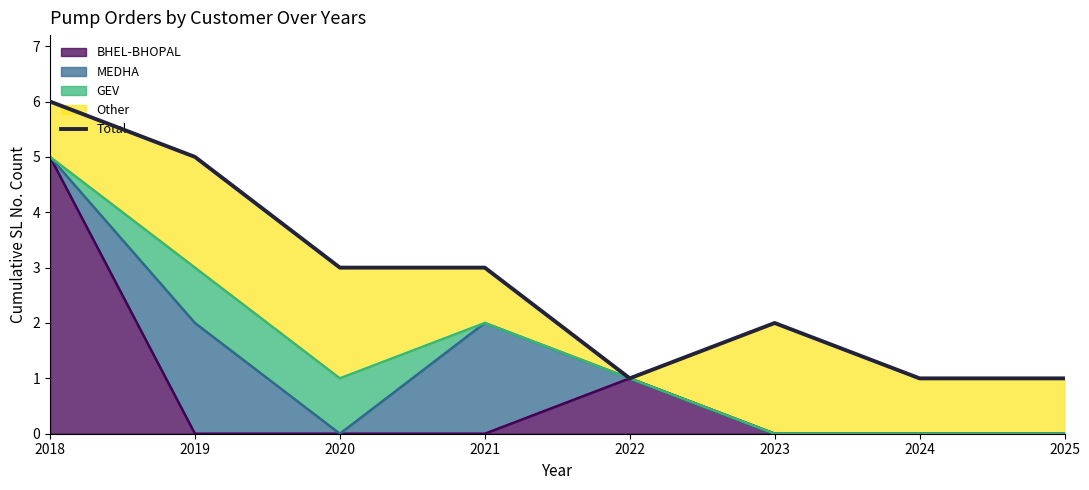

Does the chart display data point markers on the line(s)?

No